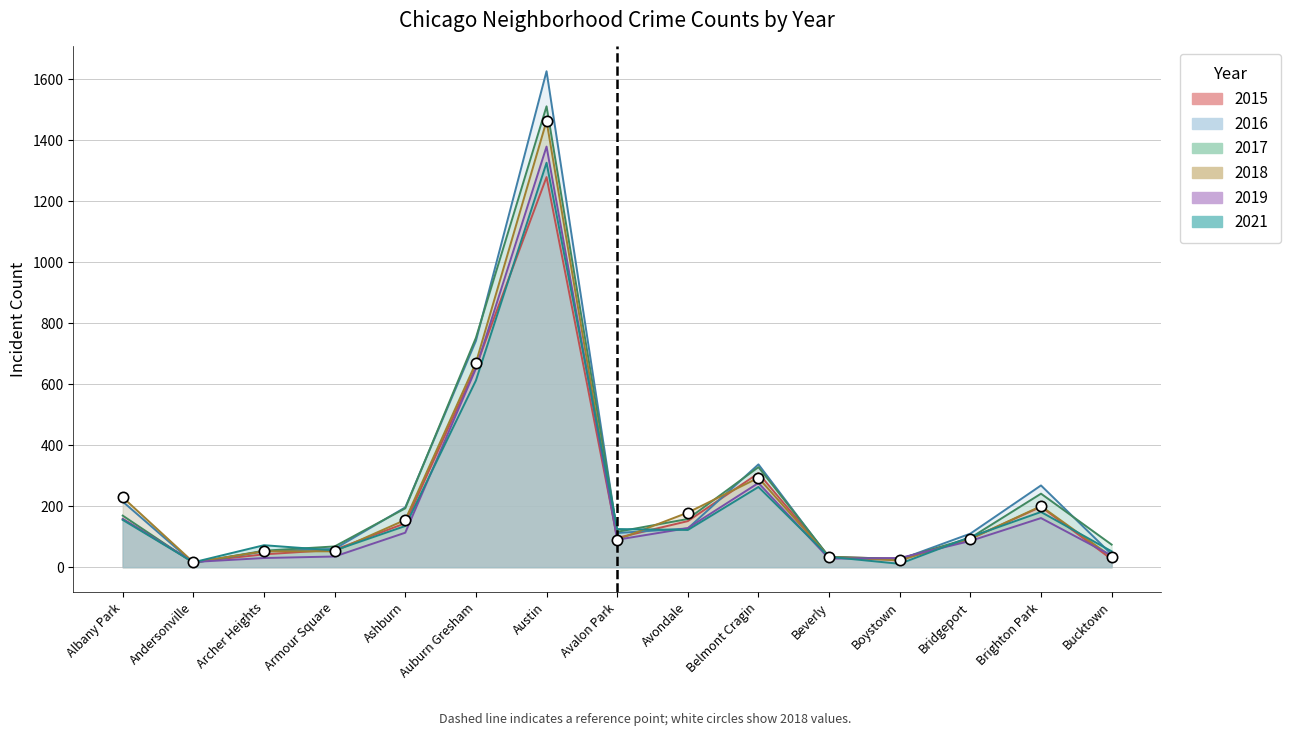

Is the value of 2016 at Boystown greater than the value of 2018 at Brighton Park?

No